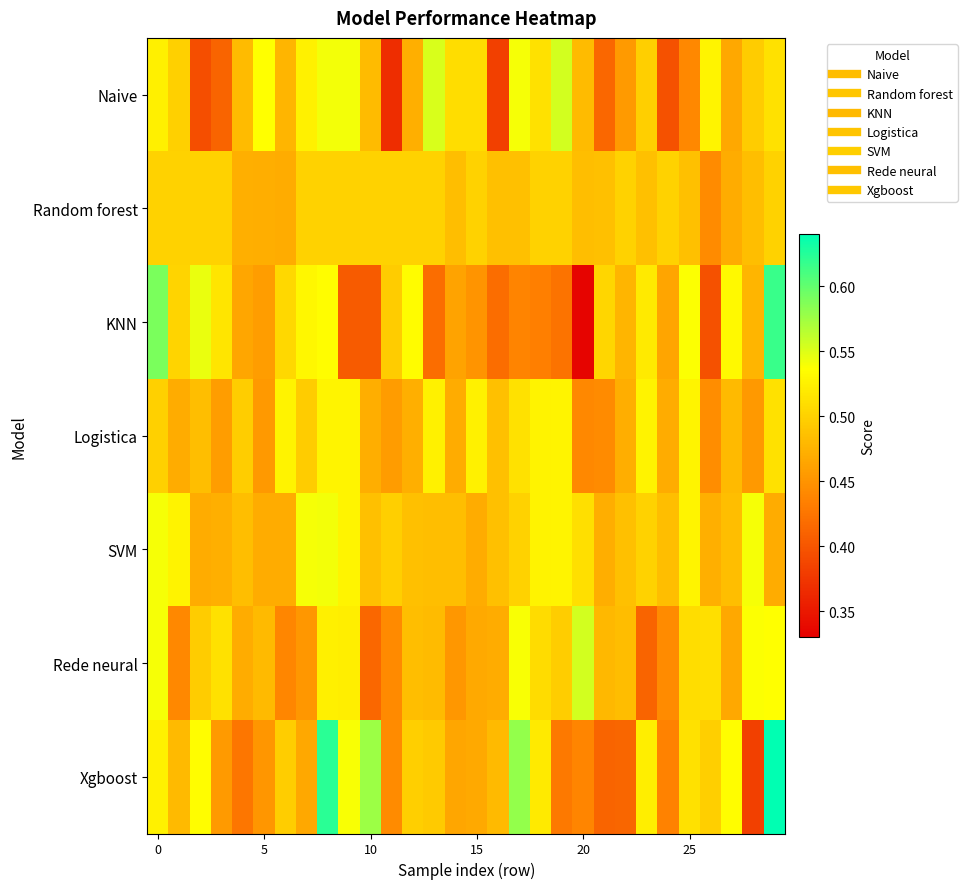

Reading left to right, list all the values displayed in this chart.

Naive: 0.5	0.5	0.4	0.4	0.5	0.5	0.5	0.5	0.5	0.5	0.5	0.4	0.5	0.6	0.5	0.5	0.4	0.5	0.5	0.6	0.5	0.4	0.5	0.5	0.4	0.4	0.5	0.5	0.5	0.5
Random forest: 0.5	0.5	0.5	0.5	0.5	0.5	0.5	0.5	0.5	0.5	0.5	0.5	0.5	0.5	0.5	0.5	0.5	0.5	0.5	0.5	0.5	0.5	0.5	0.5	0.5	0.5	0.4	0.5	0.5	0.5
KNN: 0.6	0.5	0.5	0.5	0.5	0.5	0.5	0.5	0.5	0.4	0.4	0.5	0.5	0.4	0.5	0.5	0.4	0.4	0.4	0.4	0.3	0.5	0.5	0.5	0.5	0.5	0.4	0.5	0.5	0.6
Logistica: 0.5	0.5	0.5	0.5	0.5	0.5	0.5	0.5	0.5	0.5	0.5	0.5	0.5	0.5	0.5	0.5	0.5	0.5	0.5	0.5	0.4	0.4	0.5	0.5	0.5	0.5	0.4	0.5	0.5	0.5
SVM: 0.5	0.5	0.5	0.5	0.5	0.5	0.5	0.5	0.5	0.5	0.5	0.5	0.5	0.5	0.5	0.5	0.5	0.5	0.5	0.5	0.5	0.5	0.5	0.5	0.5	0.5	0.5	0.5	0.5	0.5
Rede neural: 0.5	0.4	0.5	0.5	0.5	0.5	0.4	0.5	0.5	0.5	0.4	0.4	0.5	0.5	0.5	0.5	0.5	0.5	0.5	0.5	0.6	0.5	0.5	0.4	0.4	0.5	0.5	0.5	0.5	0.5
Xgboost: 0.5	0.5	0.5	0.5	0.4	0.5	0.5	0.5	0.6	0.5	0.6	0.4	0.5	0.5	0.5	0.5	0.5	0.6	0.5	0.4	0.4	0.4	0.4	0.5	0.4	0.5	0.5	0.5	0.4	0.6